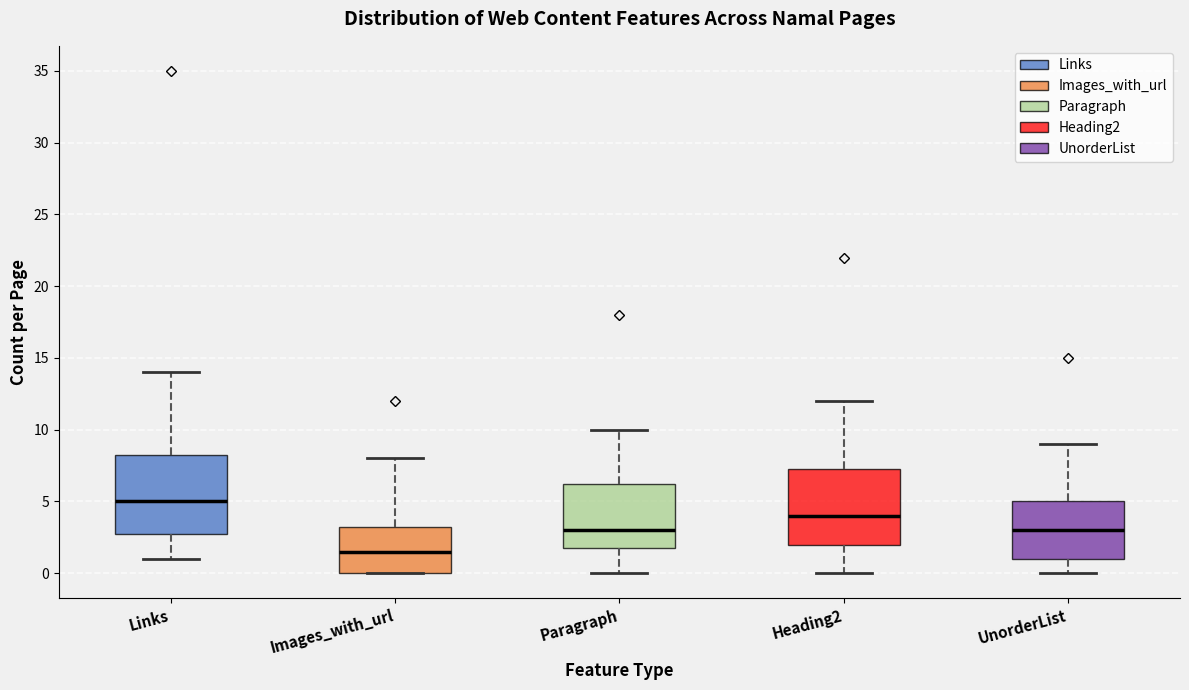

Reading left to right, transcribe this box plot: for each box, give where its median line is, the range the box spans, and where its two whiskers end, as read against the y-axis. The values are not printed on the chart, so give them approximately, as read against the axis.

Links: median 5.0, box 3.0 to 8.5, whiskers 1.0 to 14.0
Images_with_url: median 1.5, box 0.0 to 3.5, whiskers 0.0 to 8.0
Paragraph: median 3.0, box 2.0 to 6.5, whiskers 0.0 to 10.0
Heading2: median 4.0, box 2.0 to 7.5, whiskers 0.0 to 12.0
UnorderList: median 3.0, box 1.0 to 5.0, whiskers 0.0 to 9.0